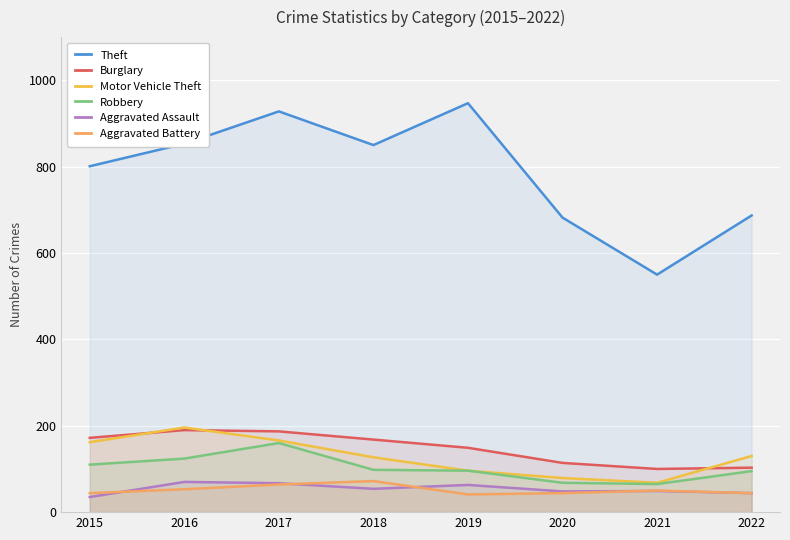

True or false: Motor Vehicle Theft has more than 1 interior local peaks.

False